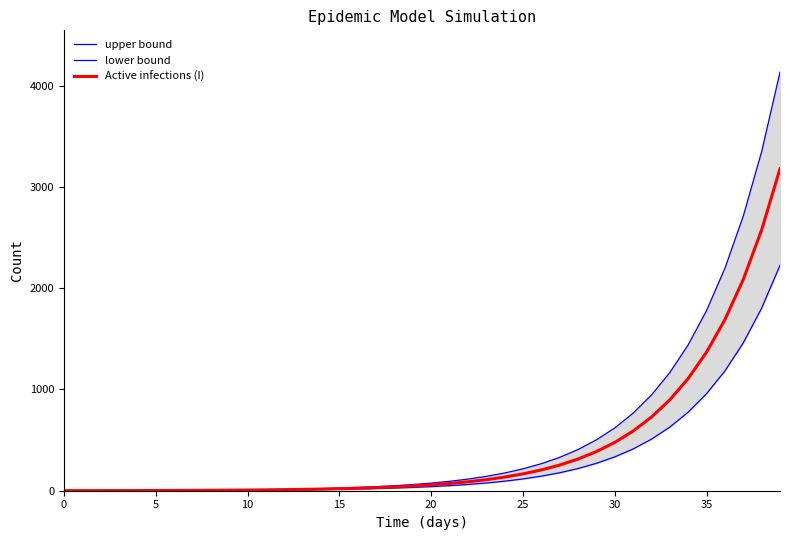

What is the highest value of the Active infections (I) series?

3179.8